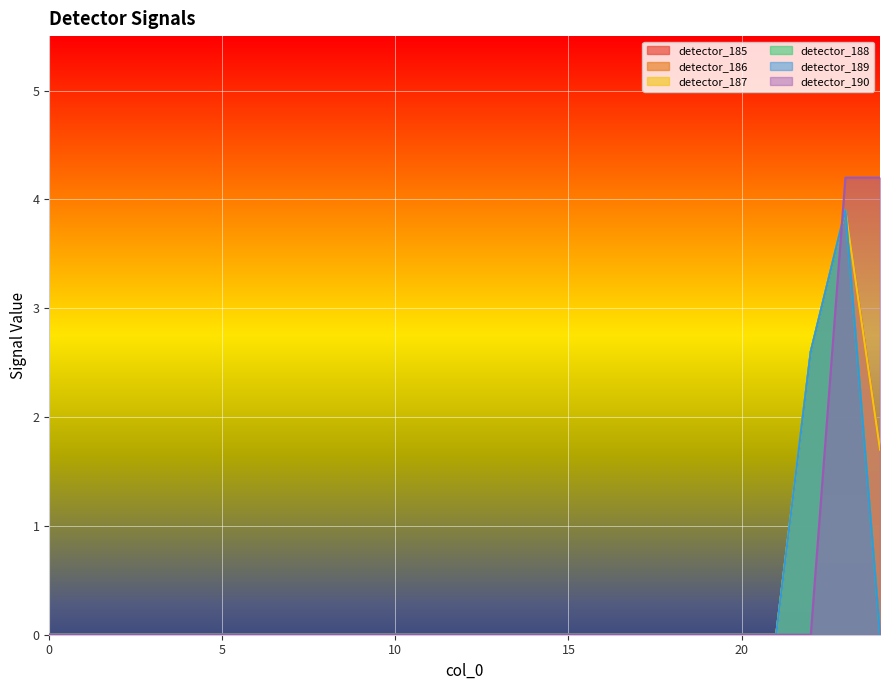

At 16, list the series in order from largest to smallest.

detector_185, detector_186, detector_187, detector_188, detector_189, detector_190